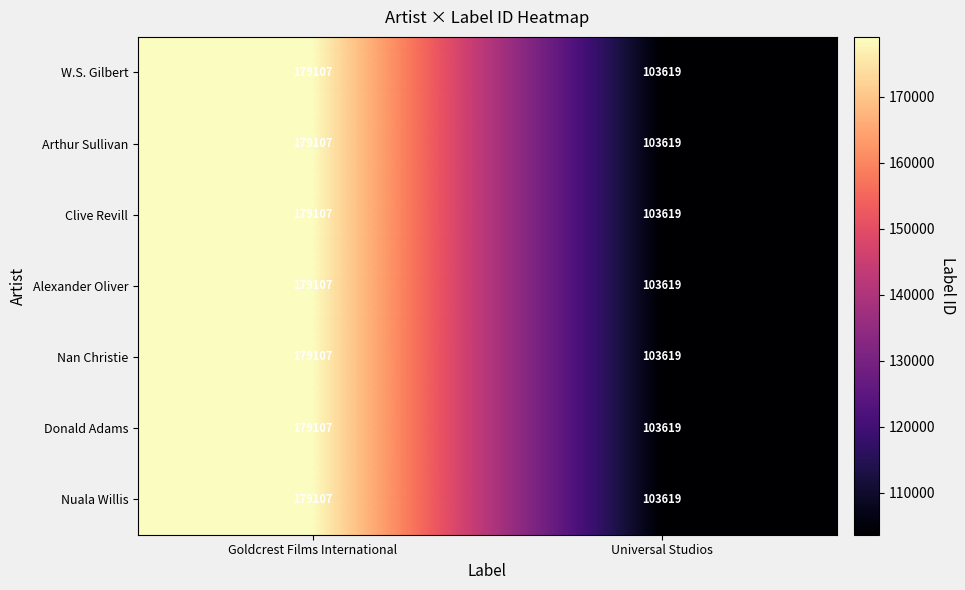

What is the approximate value of Clive Revill at Goldcrest Films International?

179107